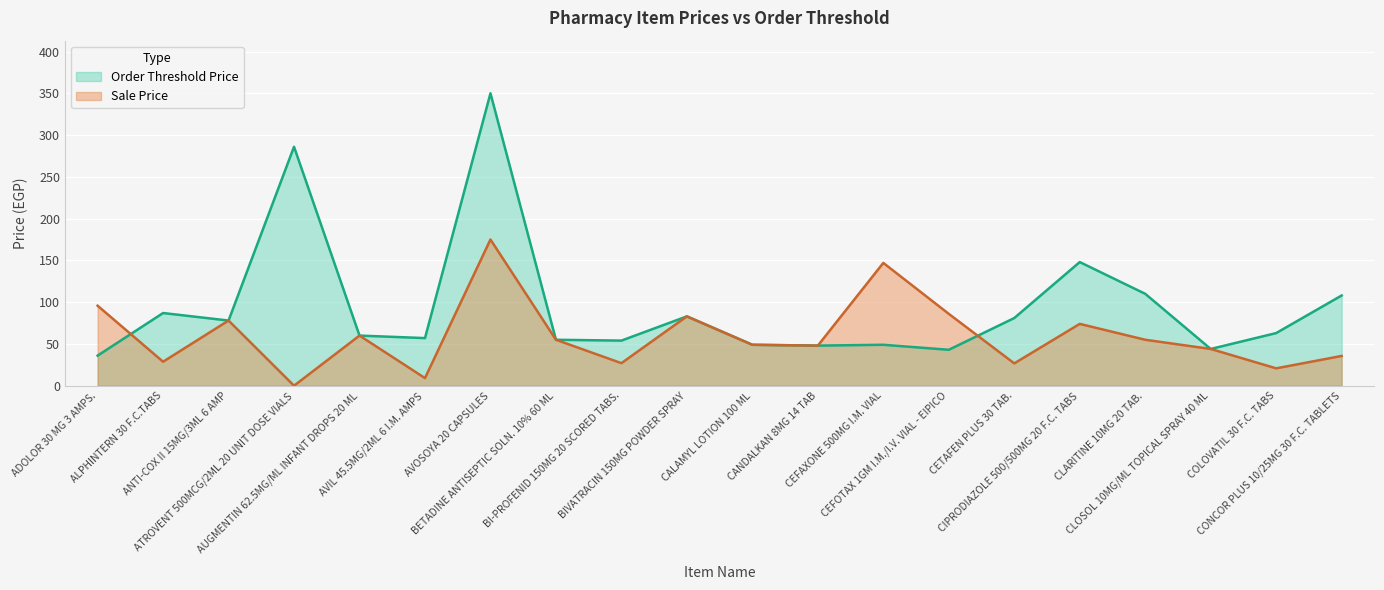

Which series has the largest total across all categories?

Order Threshold Price